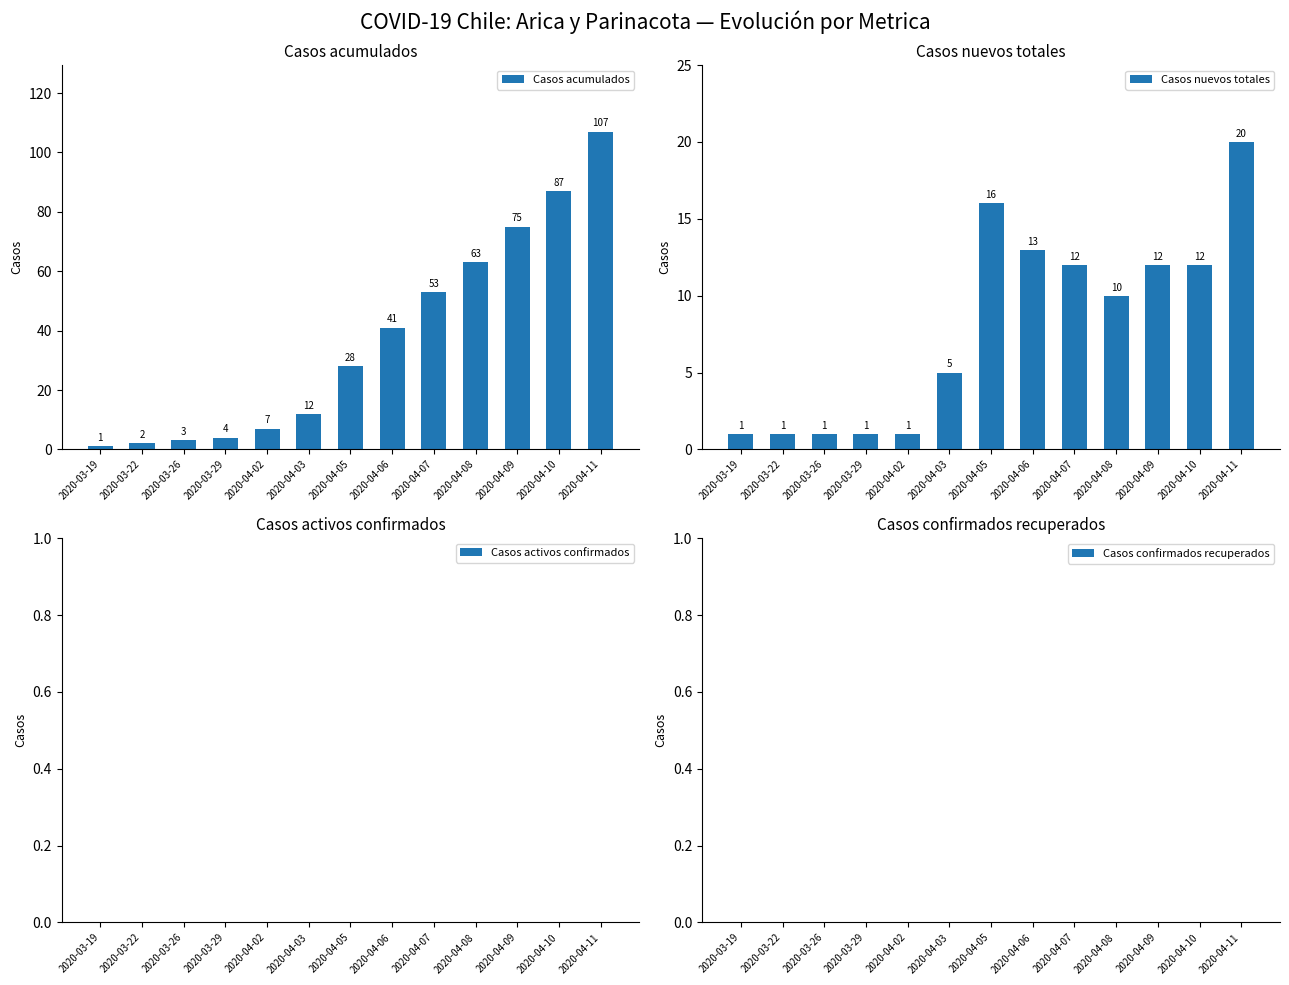

What are all the series names shown in the legend?

Casos acumulados, Casos nuevos totales, Casos activos confirmados, Casos confirmados recuperados